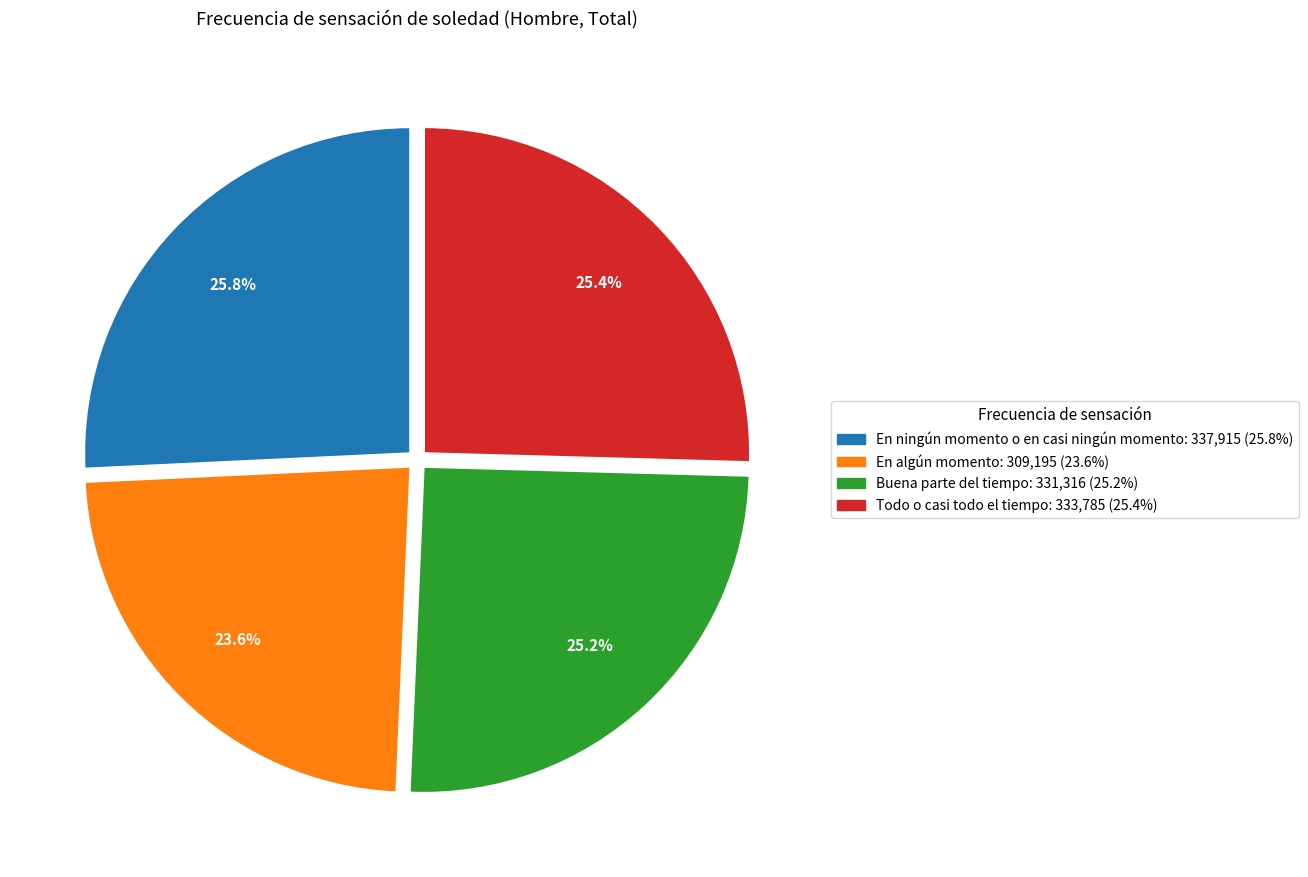

Is it true that Todo o casi todo el tiempo is 18% of the pie?

False